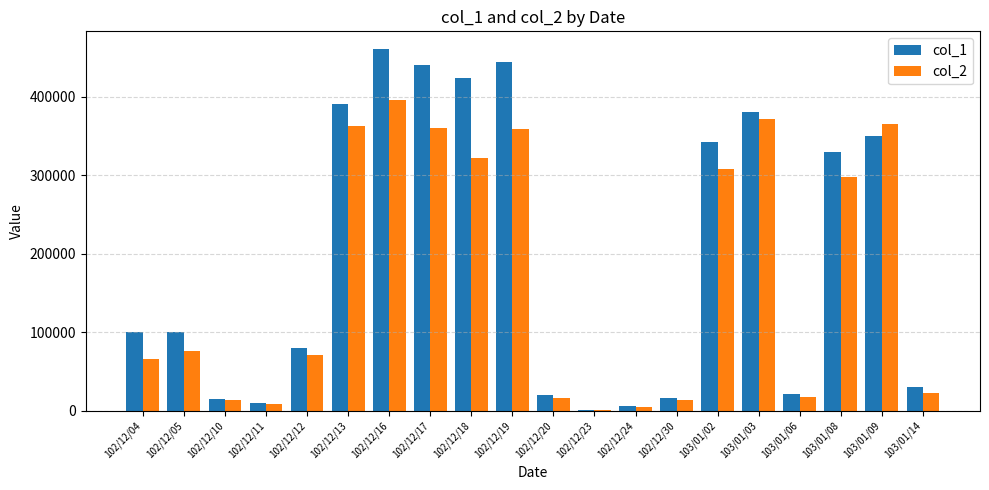

Which series changed the most between 102/12/19 and 102/12/30?

col_1